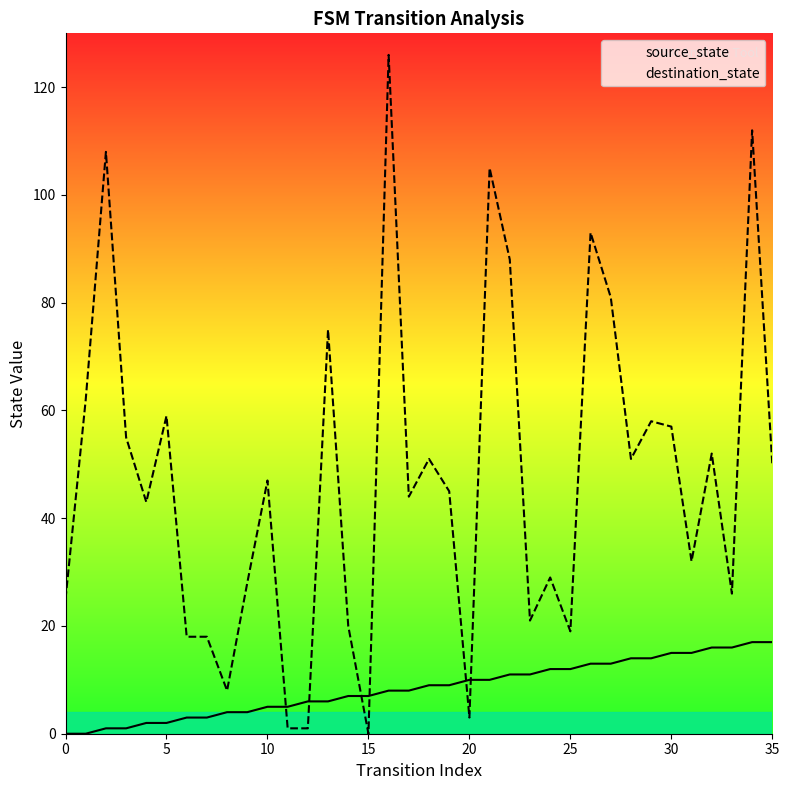

What is the value of the source_state point at the 14th from the left?

6